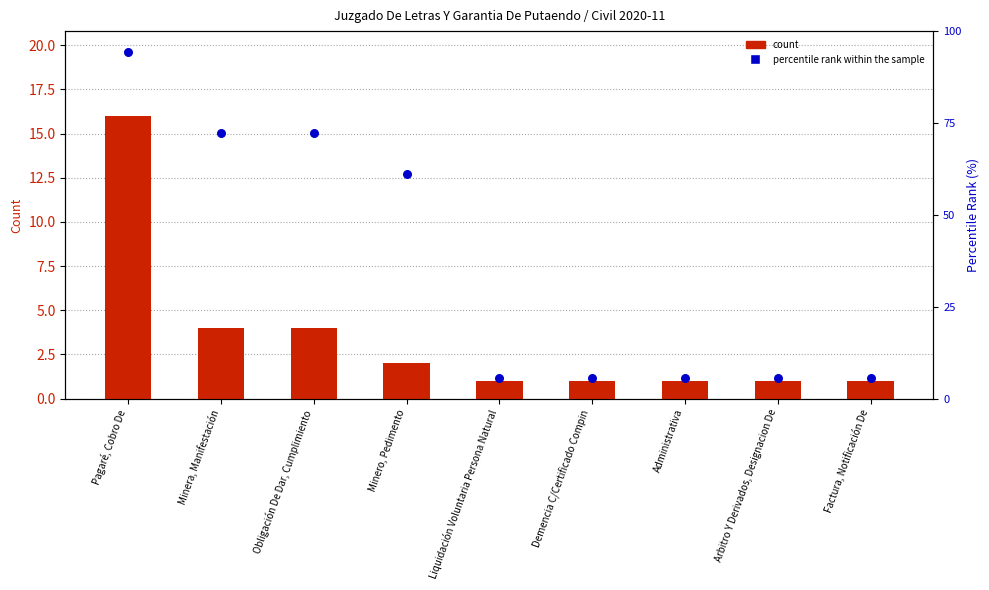

Is the value of count at Administrativa greater than the value of percentile rank within the sample at Factura, Notificación De?

No